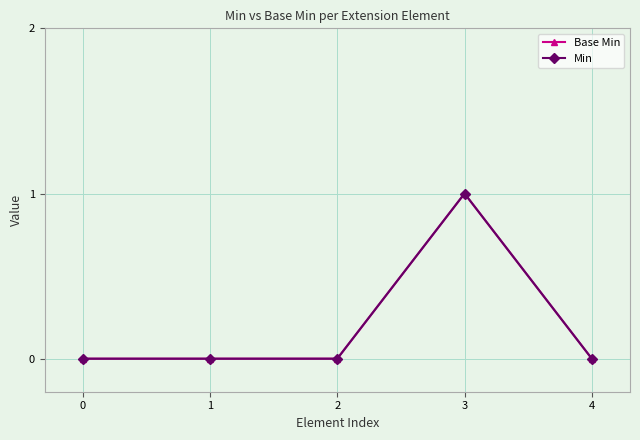

Which category has the highest value in the Min series?

3